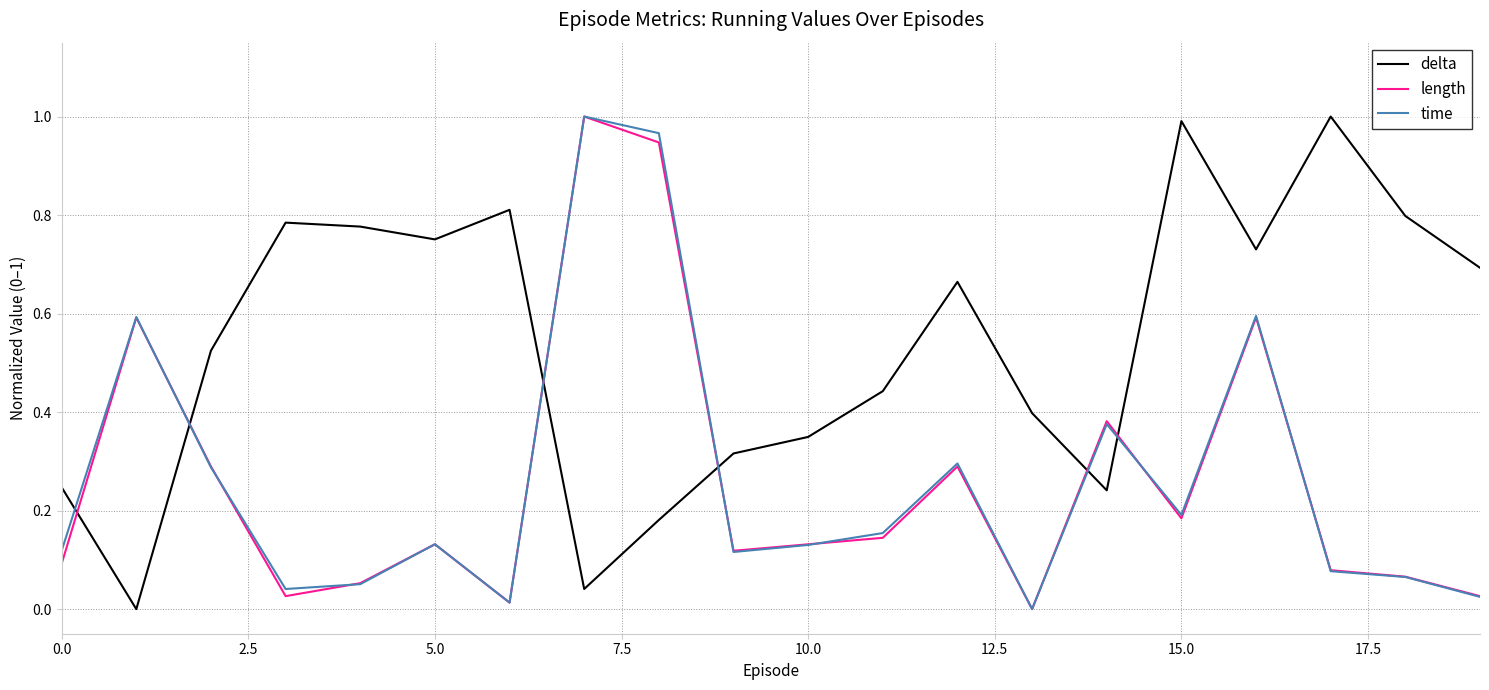

Which series ends up on top after the final intersection of delta and length?

delta